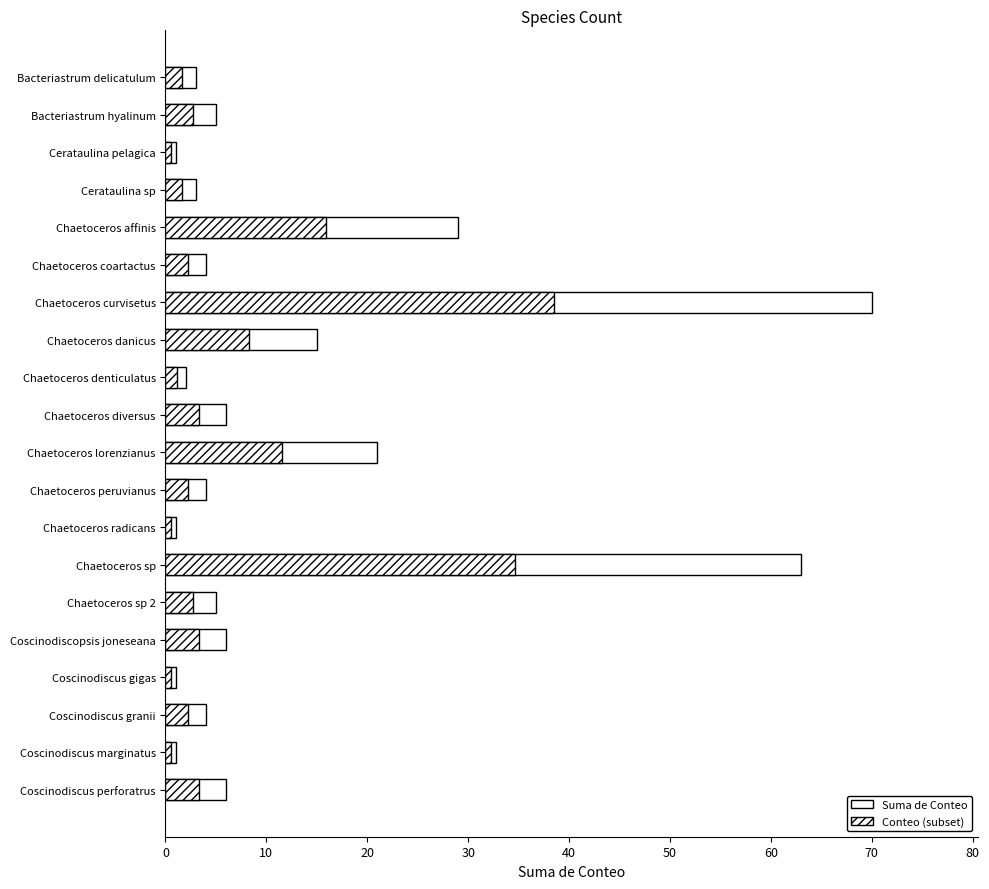

What is the spread (max minus min) of values at 10?

2.2